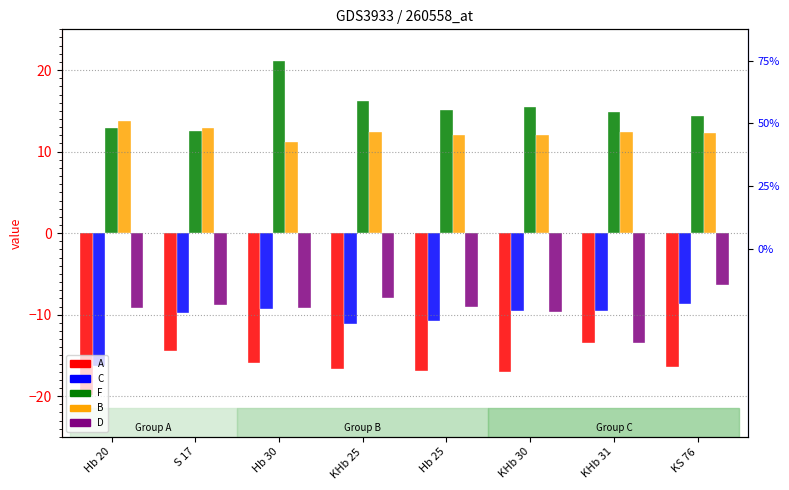

What is the difference between the C values at S 17 and KHb 25?

1.4